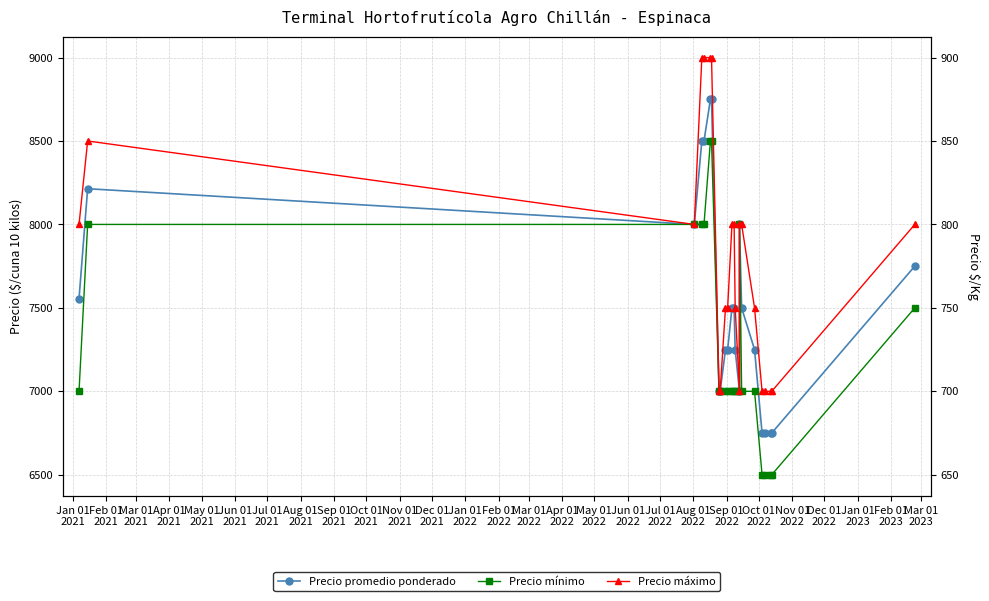

At how many categories does at least one series exceed 8303?

5